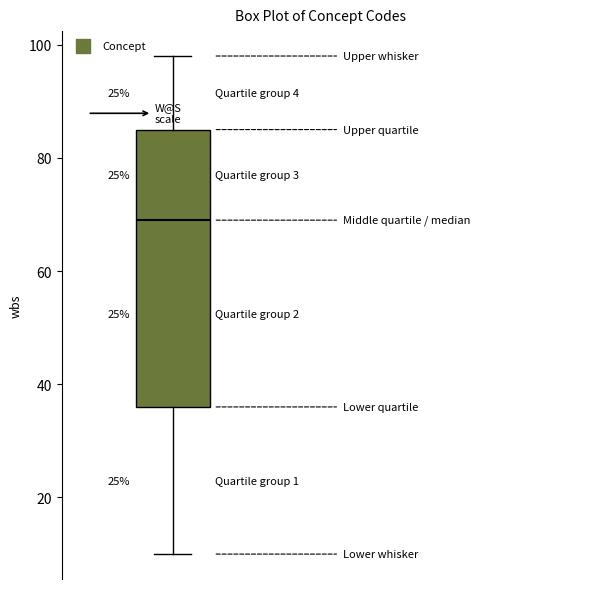

Read this box plot against the y-axis: the position of the median line, the range covered by the box, and the ends of both whiskers. The values are not printed on the chart, so give them approximately, as read against the axis.

median 70, box 36 to 86, whiskers 10 to 98